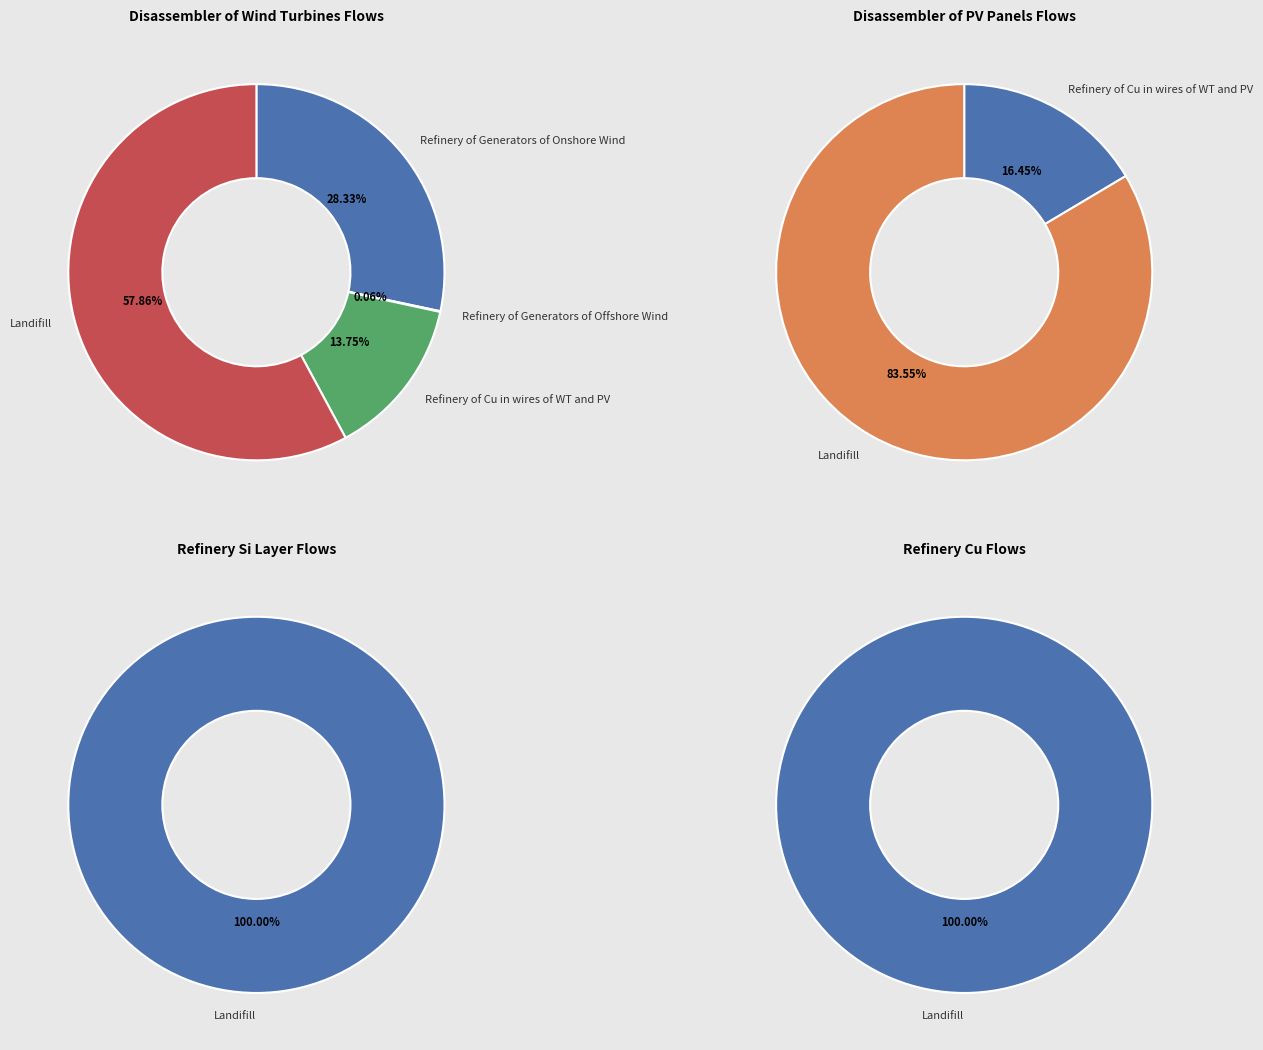

What is the total percentage of Refinery of Cu in wires of WT and PV and Refinery of Generators of Offshore Wind?

13.8%